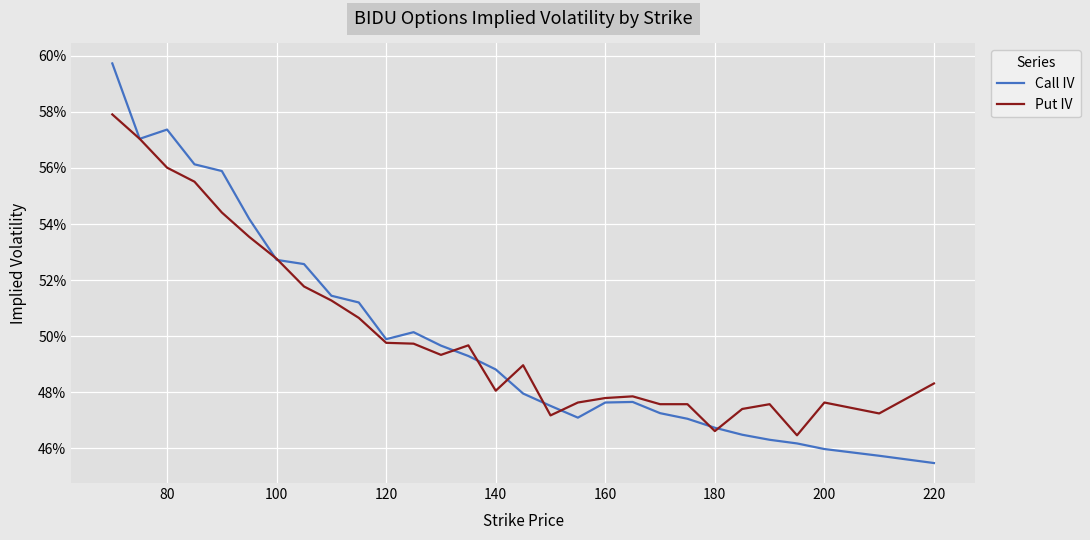

What are all the series names shown in the legend?

Call IV, Put IV